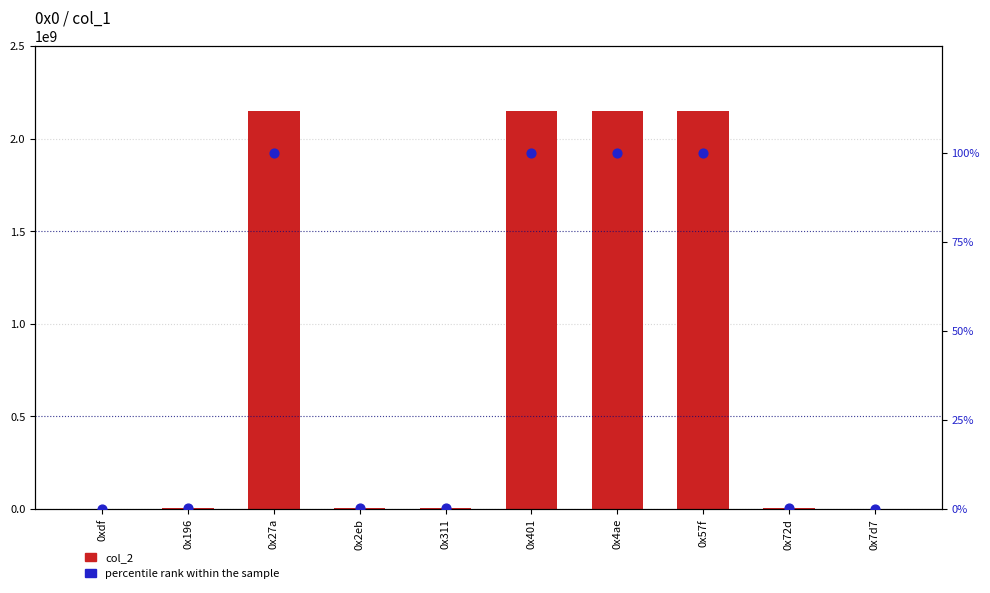

Which series has the largest total across all categories?

col_2